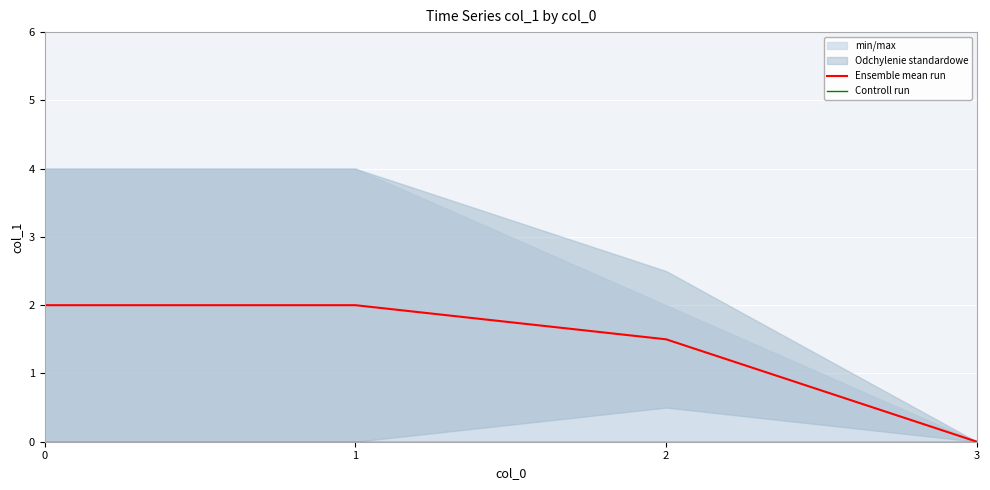

Which series has the largest total across all categories?

Ensemble mean run